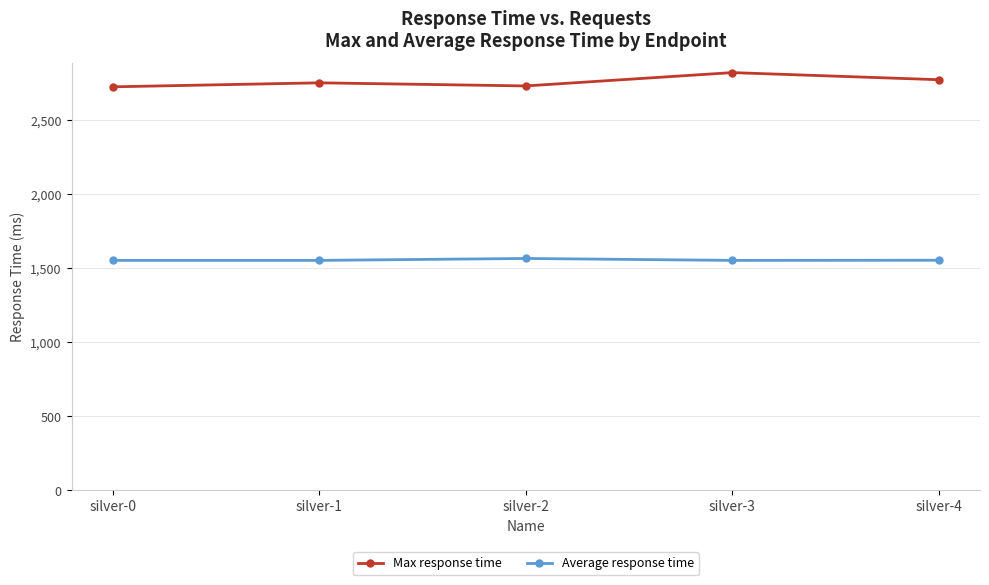

List the series in order of their peak value, lowest first.

Average response time, Max response time